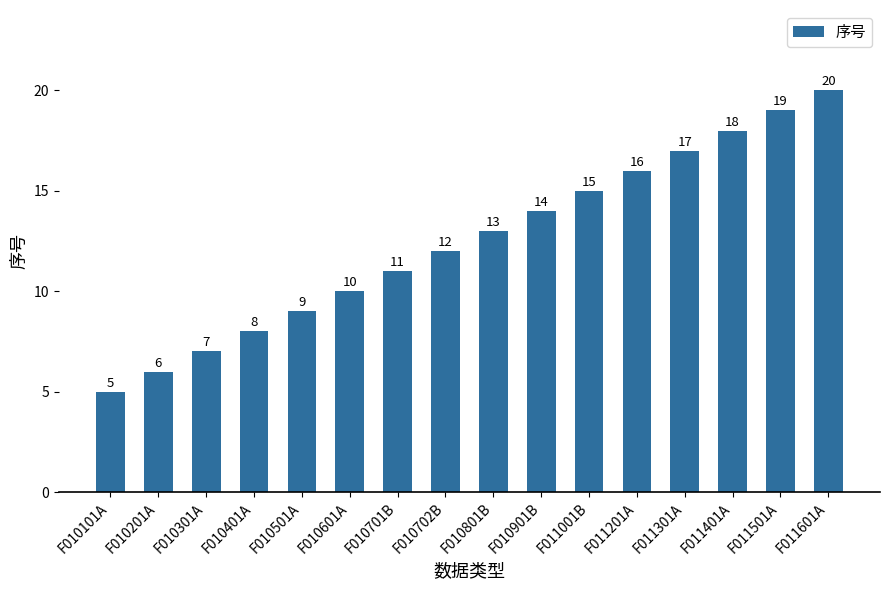

Reading left to right, extract all data points from this chart.

F010101A=5	F010201A=6	F010301A=7	F010401A=8	F010501A=9	F010601A=10	F010701B=11	F010702B=12	F010801B=13	F010901B=14	F011001B=15	F011201A=16	F011301A=17	F011401A=18	F011501A=19	F011601A=20